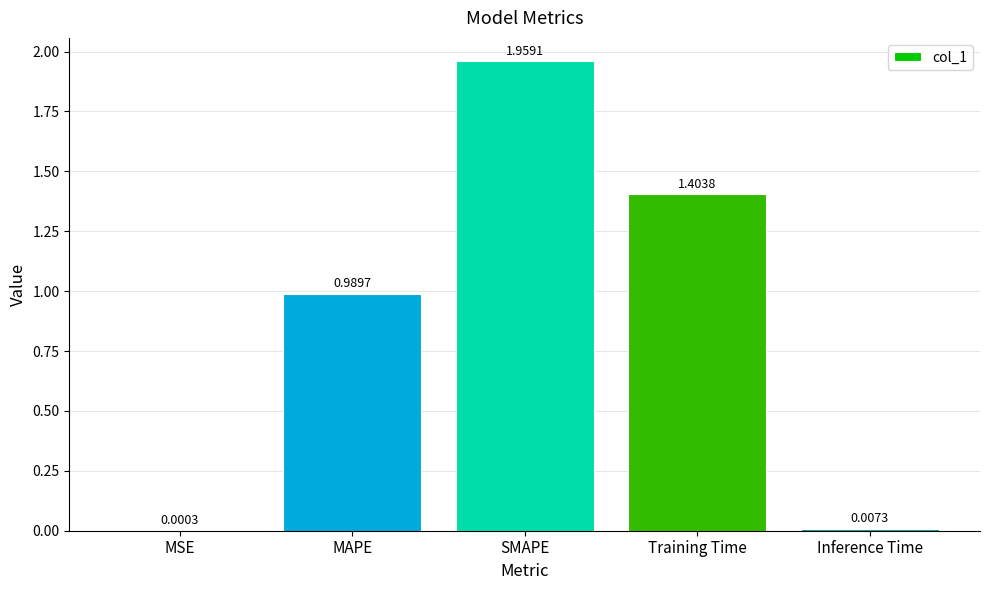

Between Inference Time and Training Time, which is larger?

Training Time